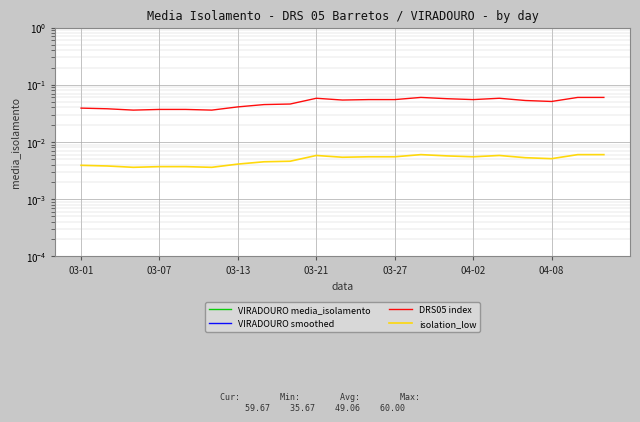

Where do VIRADOURO smoothed and VIRADOURO media_isolamento first cross each other?

03-01 and 03-07